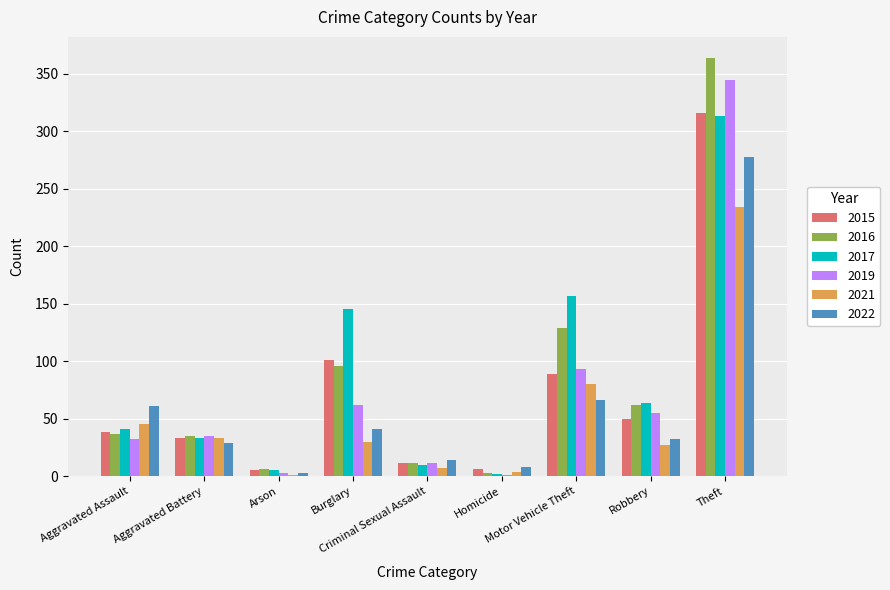

Does the chart contain stacked bars?

No